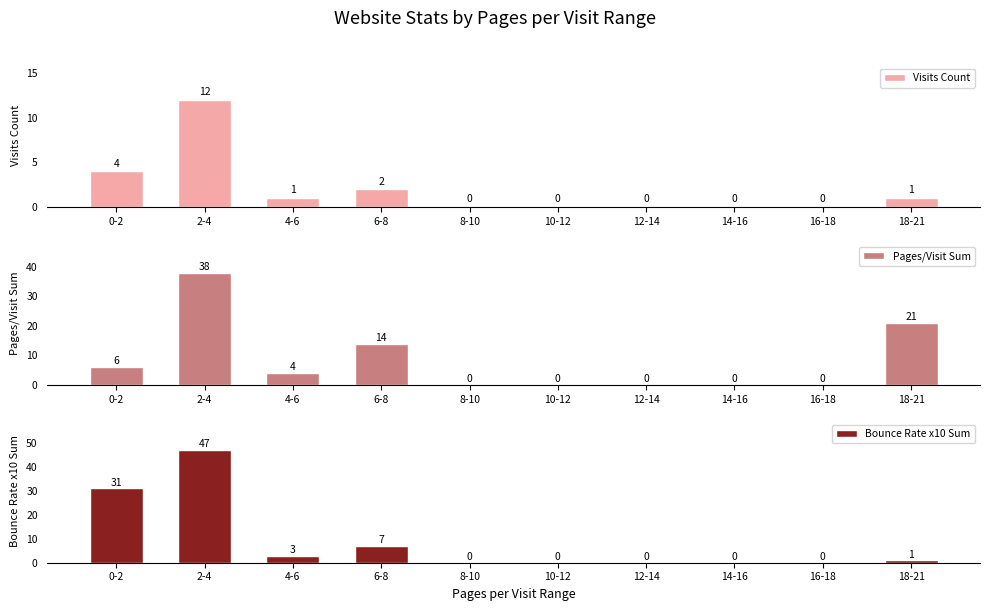

Is the value of Bounce Rate x10 Sum at 12-14 greater than the value of Pages/Visit Sum at 14-16?

No